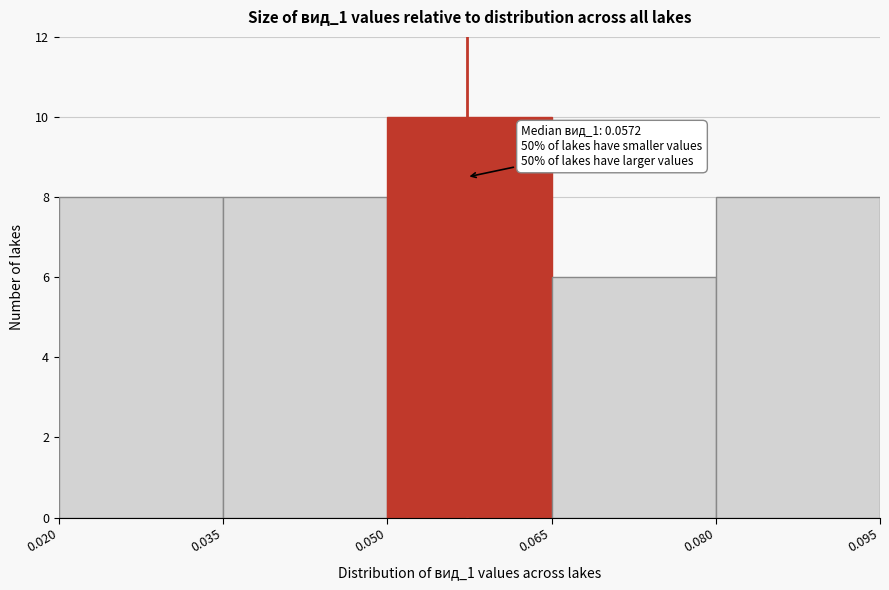

Over which range of the x-axis is the bar tallest?

0.050 to 0.065